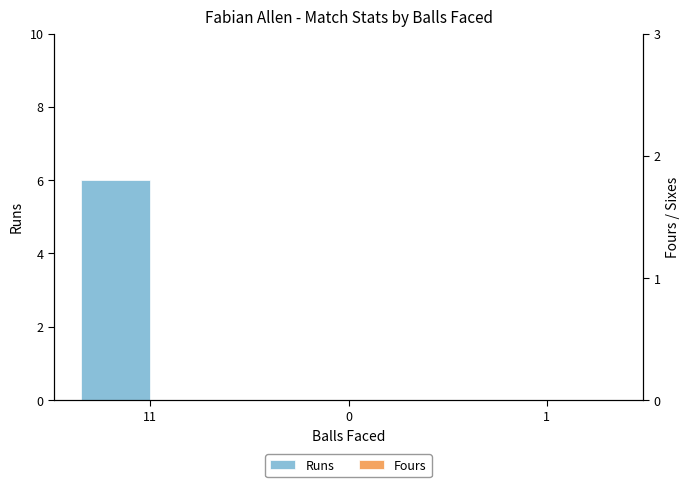

Reading right to left, transcribe all the data shown in this chart.

Runs: 0	0	6
Fours: 0	0	0